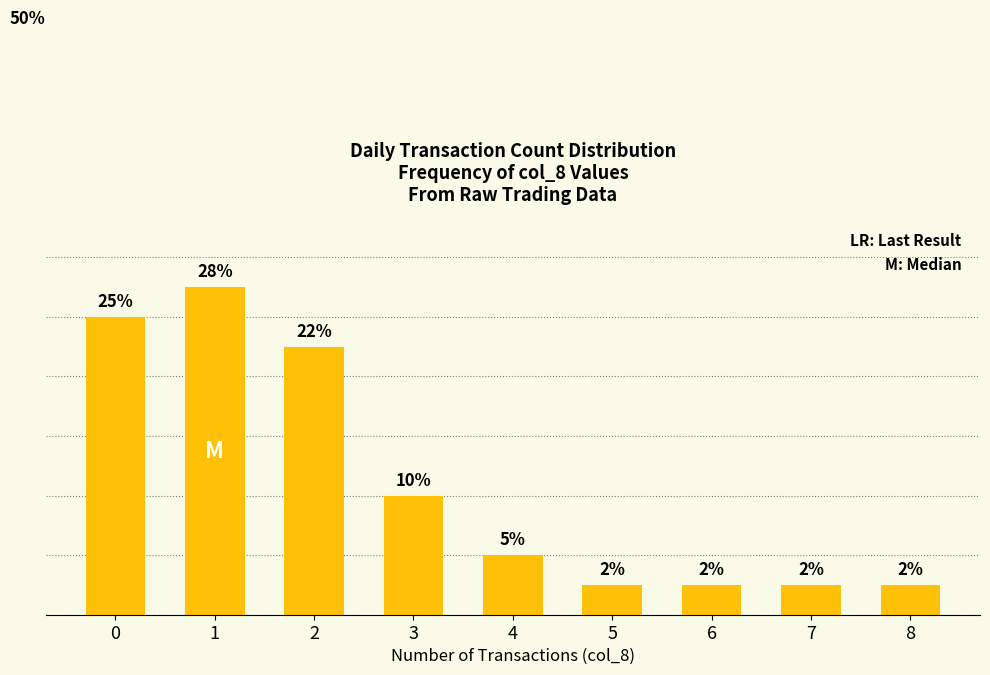

Reading left to right, extract all data points from this chart.

25.0	27.5	22.5	10.0	5.0	2.5	2.5	2.5	2.5